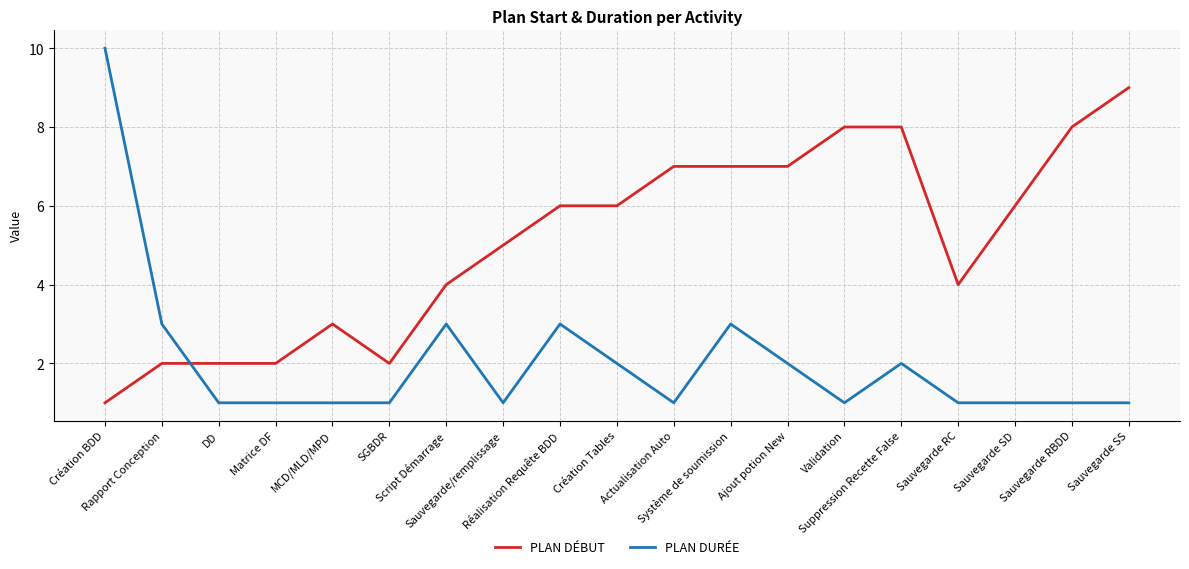

Does the chart have visible grid lines?

Yes